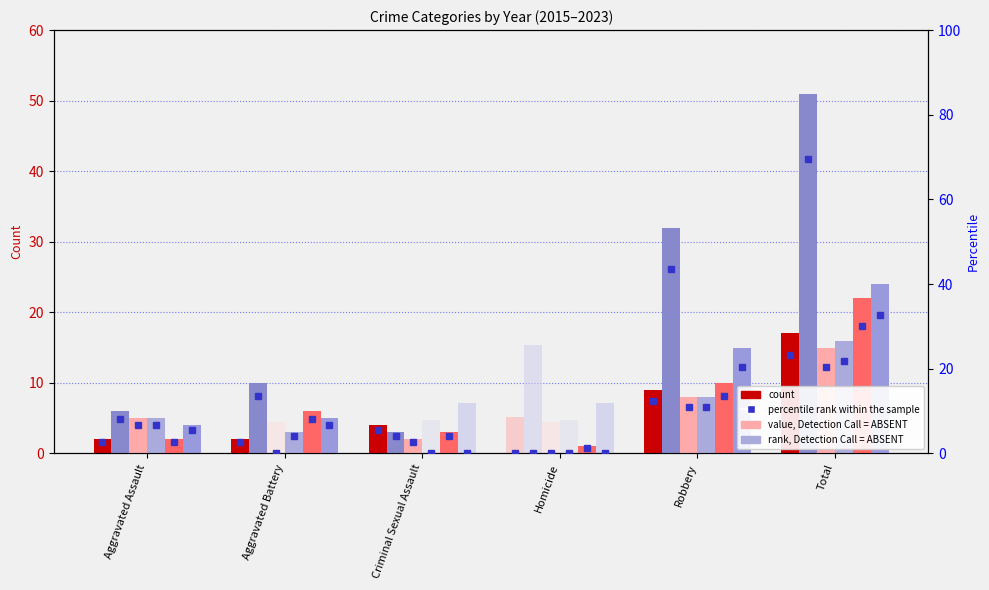

Count the number of categories in the chart.

6